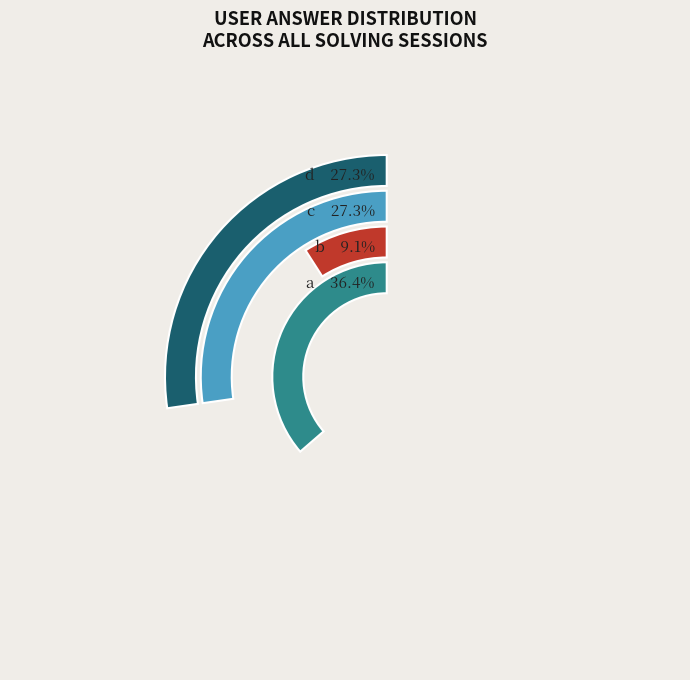

How many slices are in this pie chart?

4